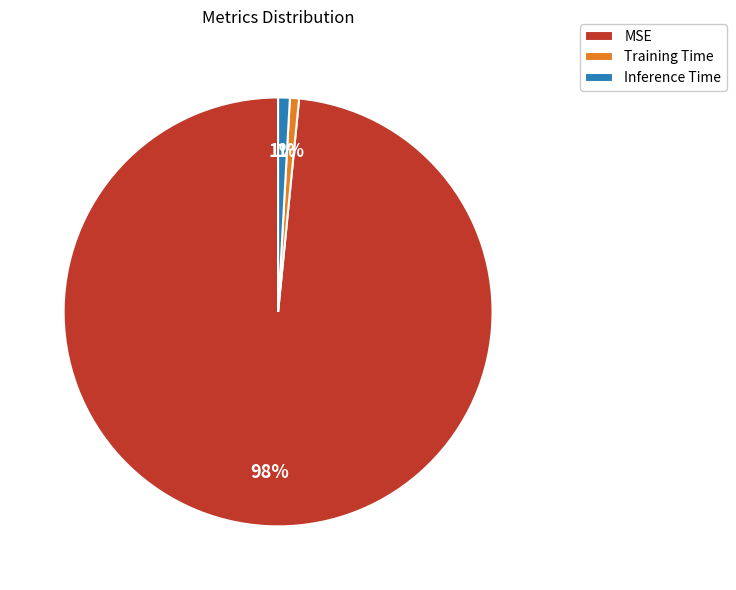

To the nearest percent, what percentage of the pie is MSE?

98%